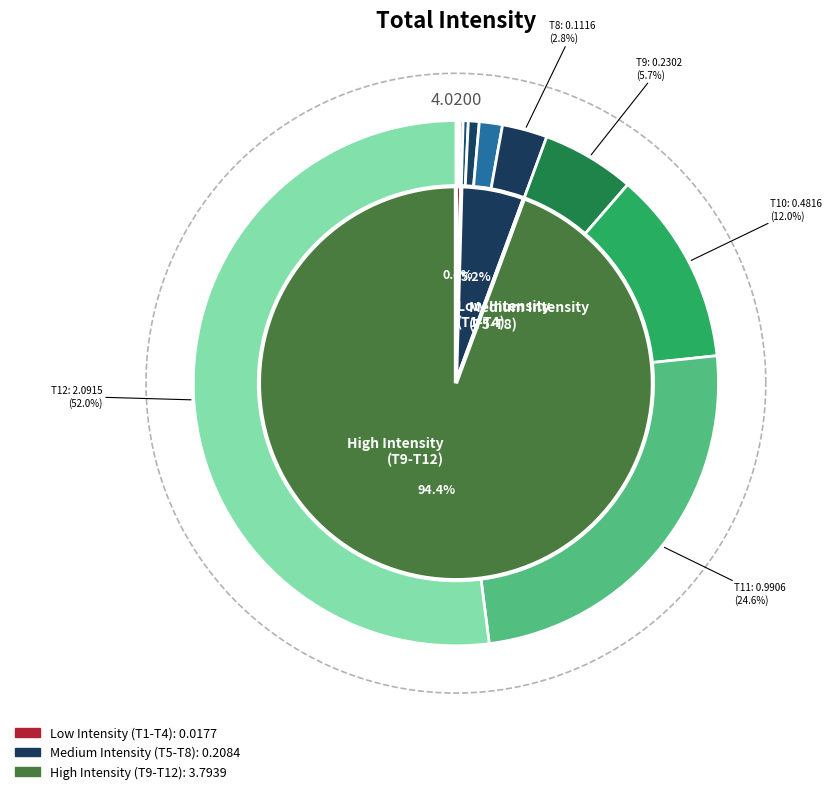

How many slices are in this pie chart?

12